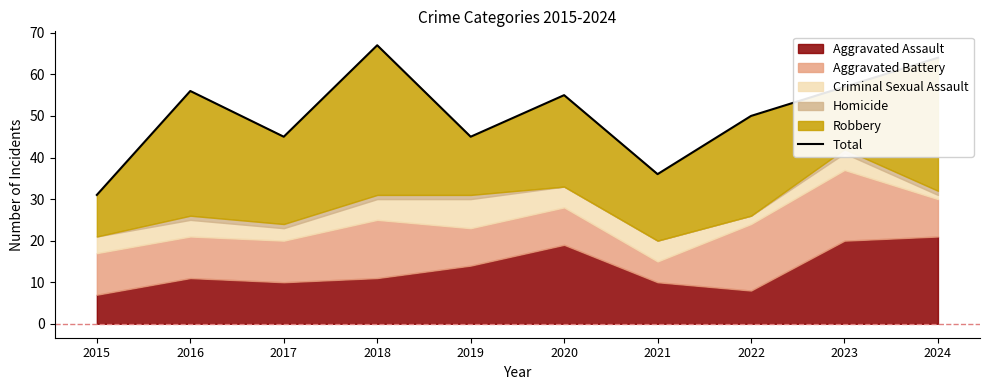

Reading right to left, what are all the values shown in this chart?

64	57	50	36	55	45	67	45	56	31